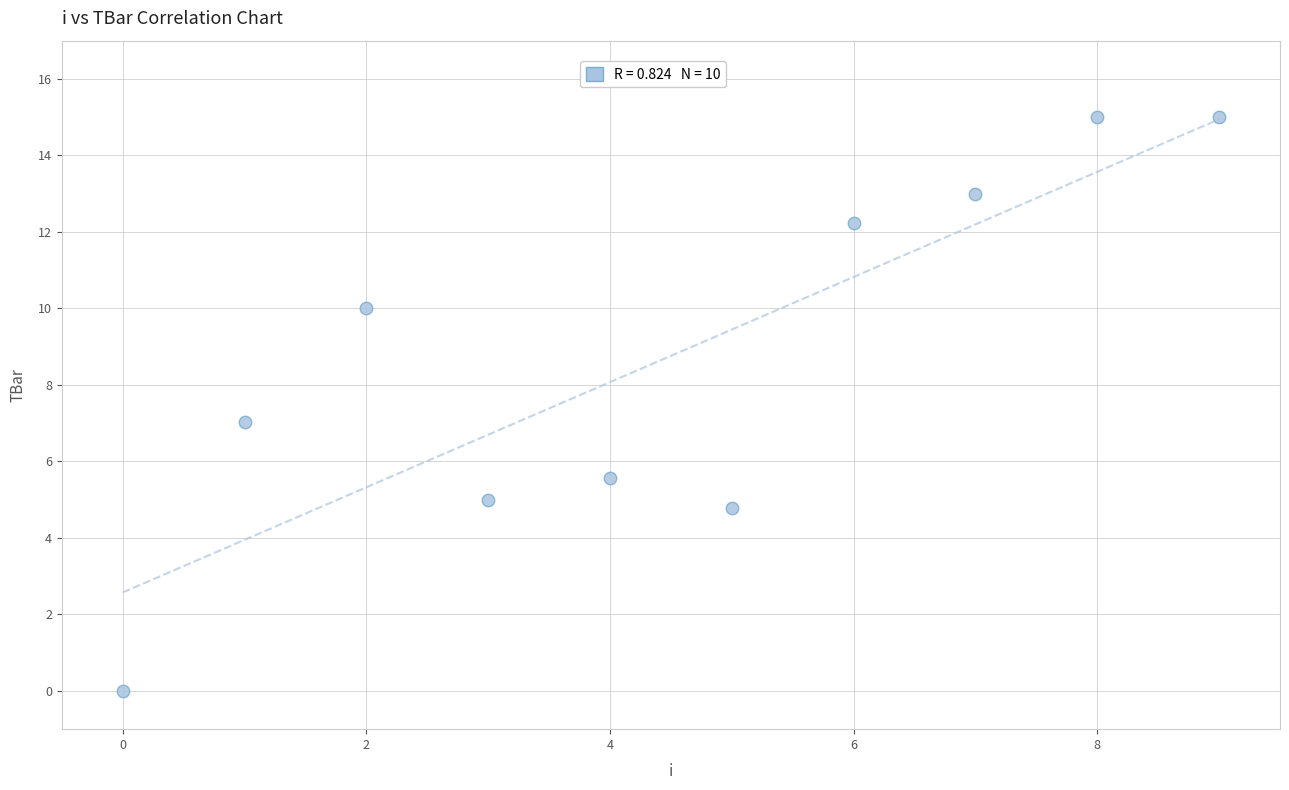

What is the range of Y values (max minus min)?

15.0